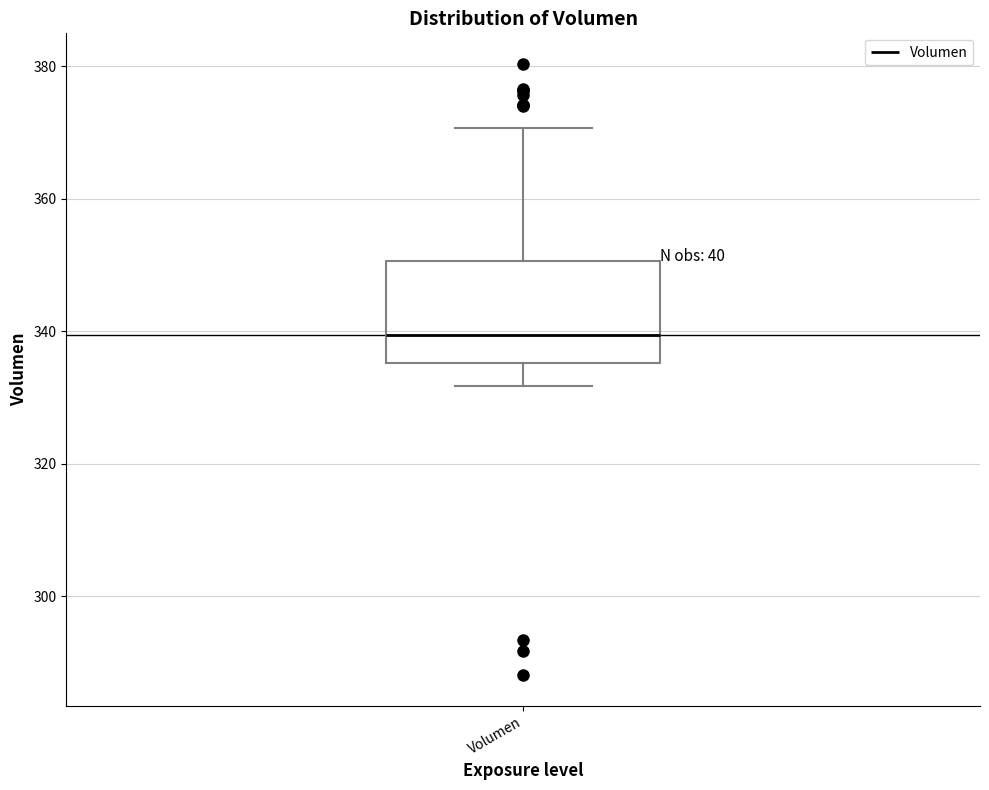

Transcribe this box plot: give where the median line is, the range the box spans, and where the two whiskers end, as read against the y-axis. The values are not printed on the chart, so give them approximately, as read against the axis.

median 340, box 336 to 350, whiskers 332 to 370